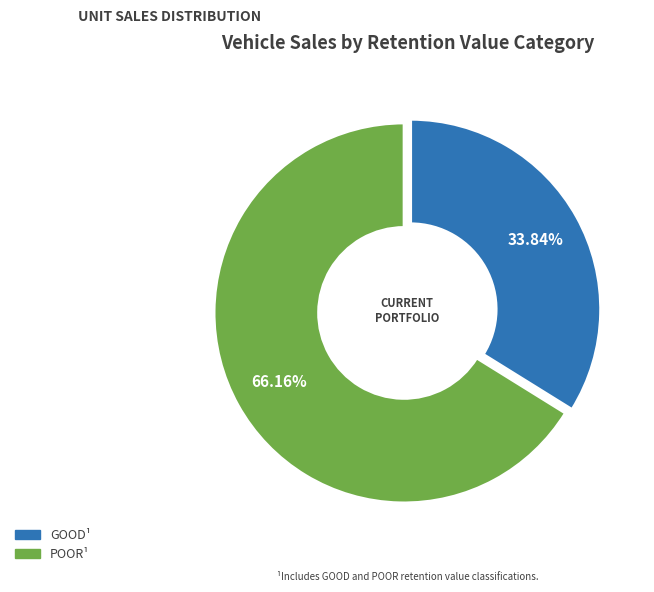

To the nearest percent, what is the difference between the largest and smallest slice percentages?

32%